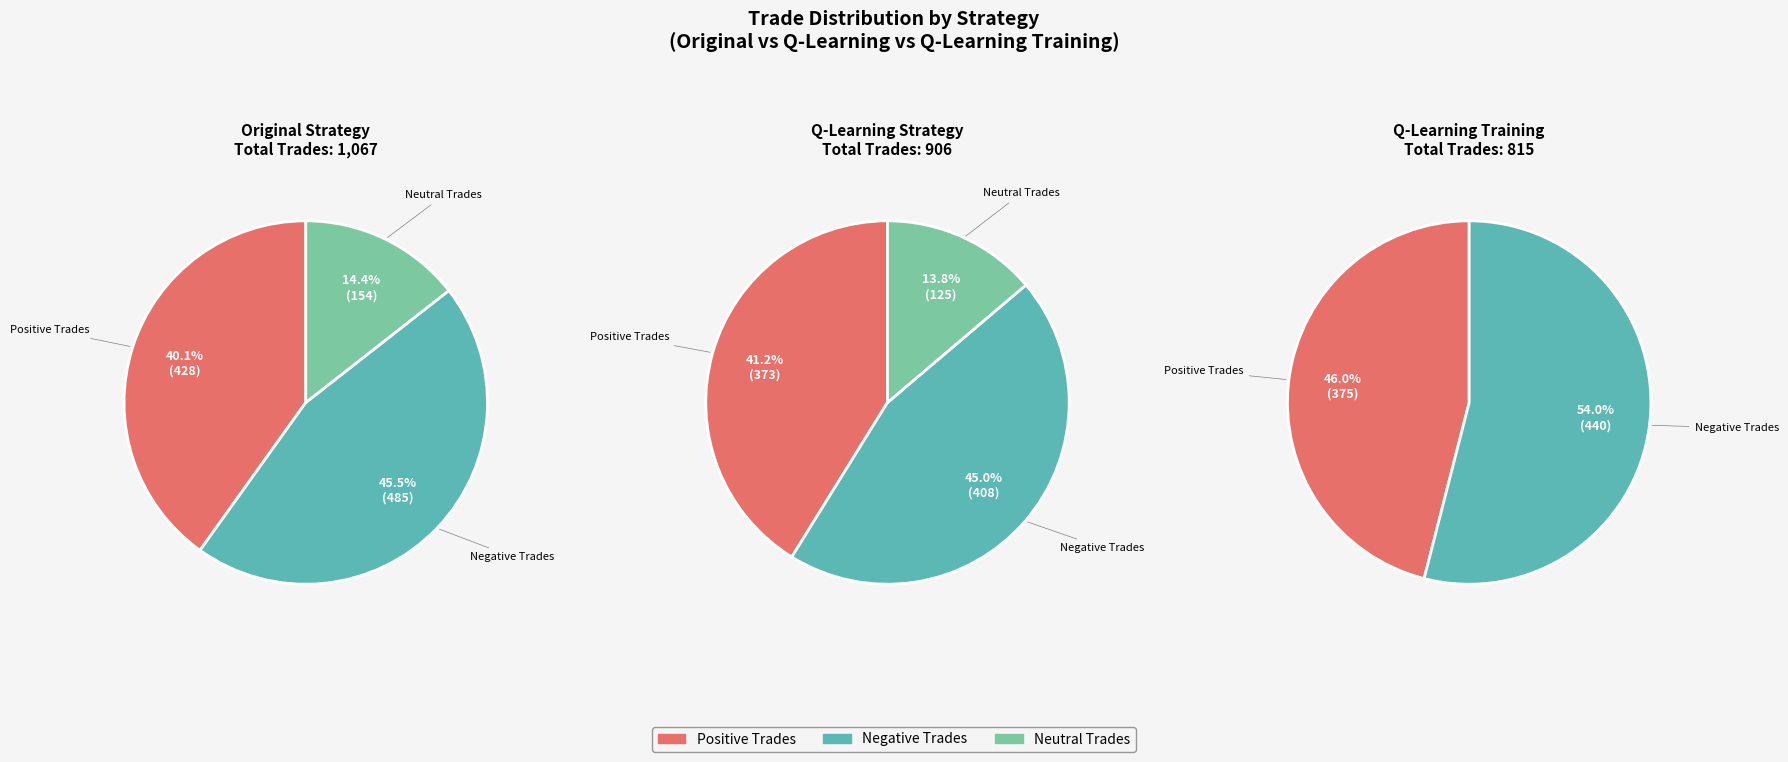

How many segments does this pie chart have?

3